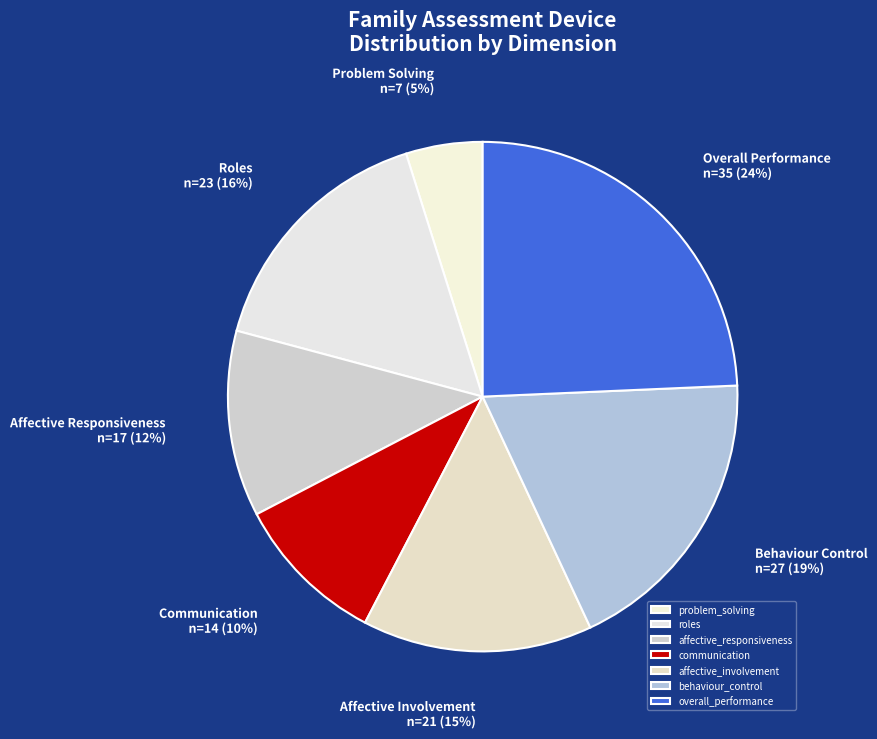

Which has a higher value, affective_responsiveness or problem_solving?

affective_responsiveness